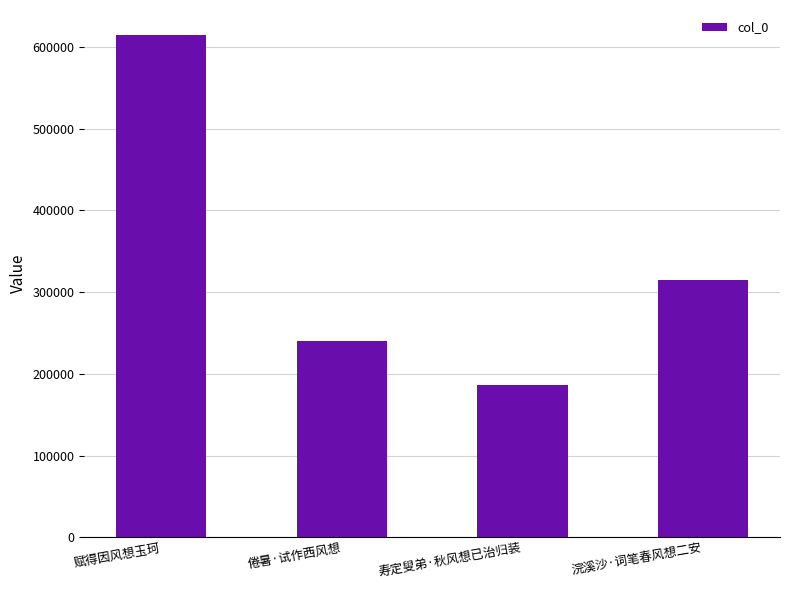

Read the value at 倦暑·试作西风想, to the nearest 100.

240400